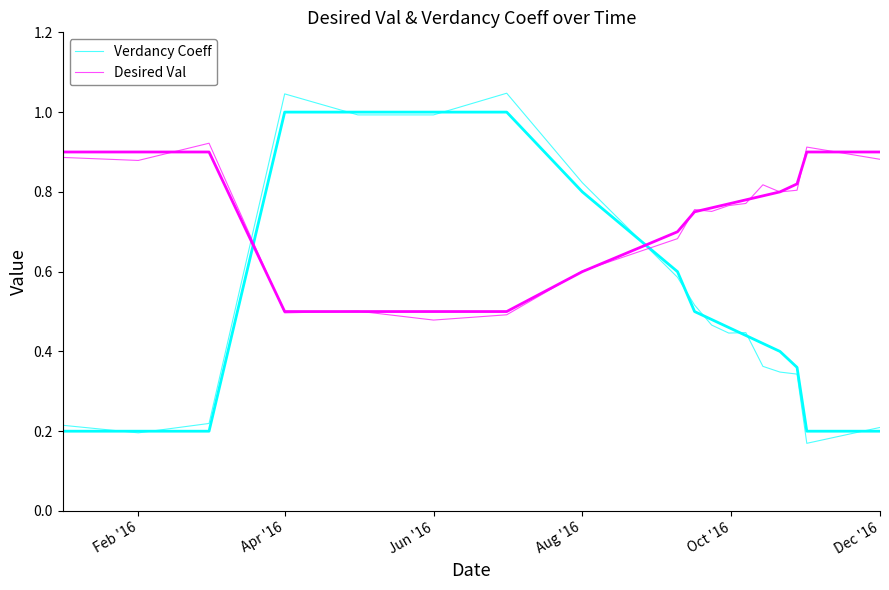

At how many categories does at least one series exceed 0?

18